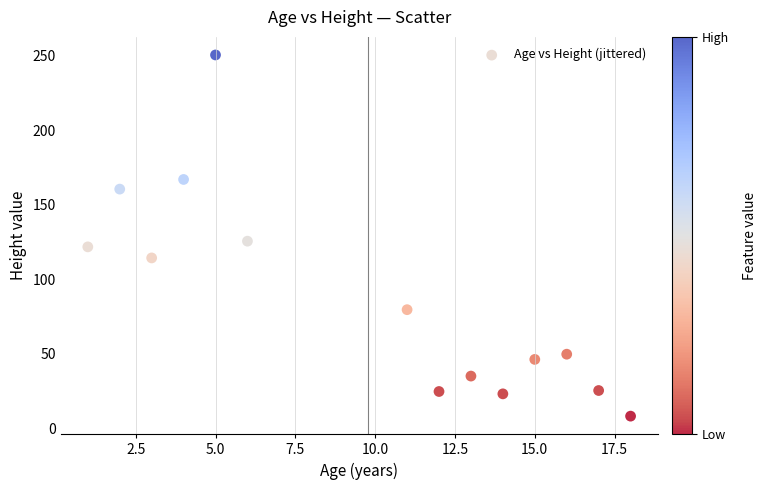

What Y value in the scatter plot is closest to 129?

125.6